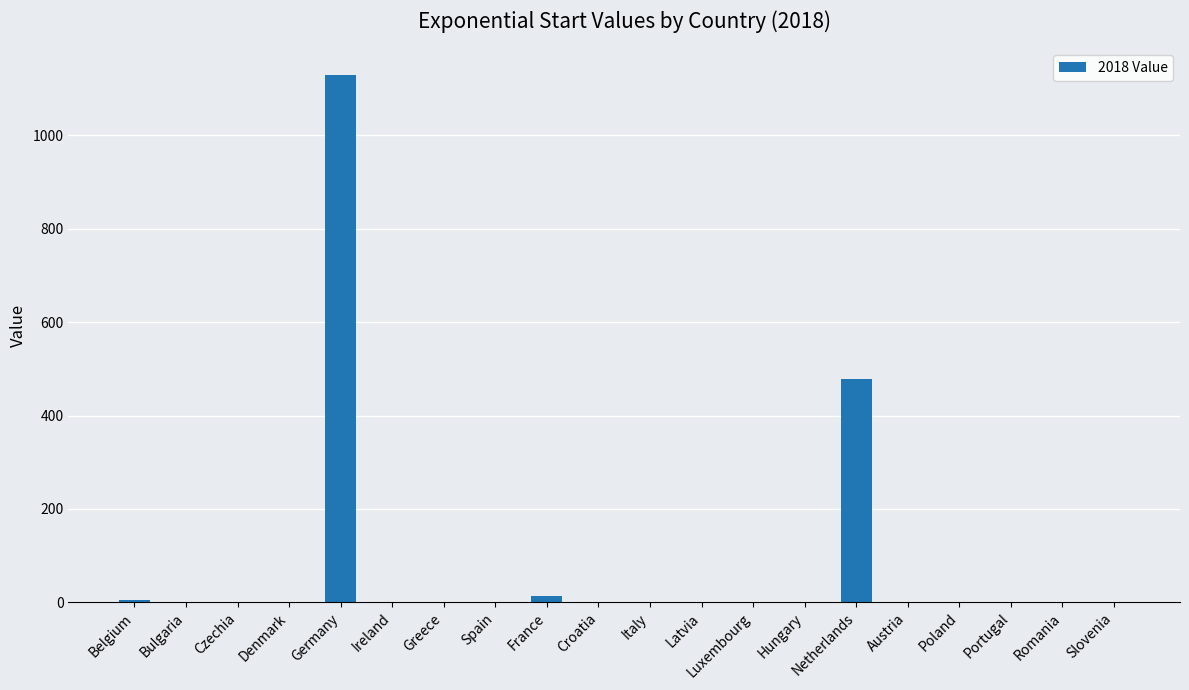

What is the average value?

81.4